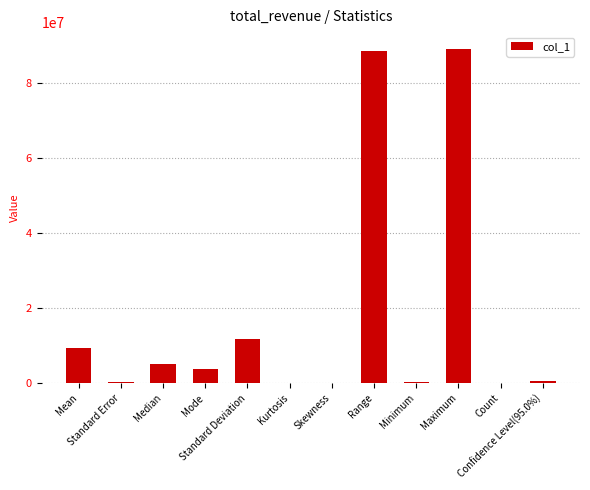

What is the maximum value shown in the chart?

89217262.0